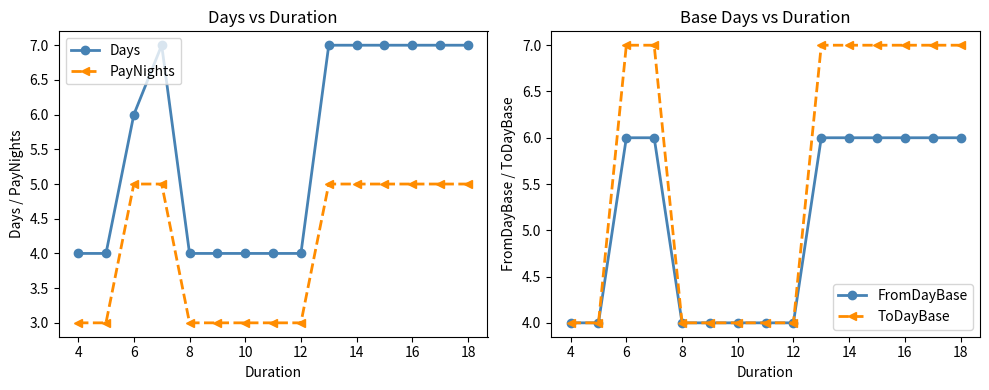

True or false: Days and PayNights cross at least once.

False